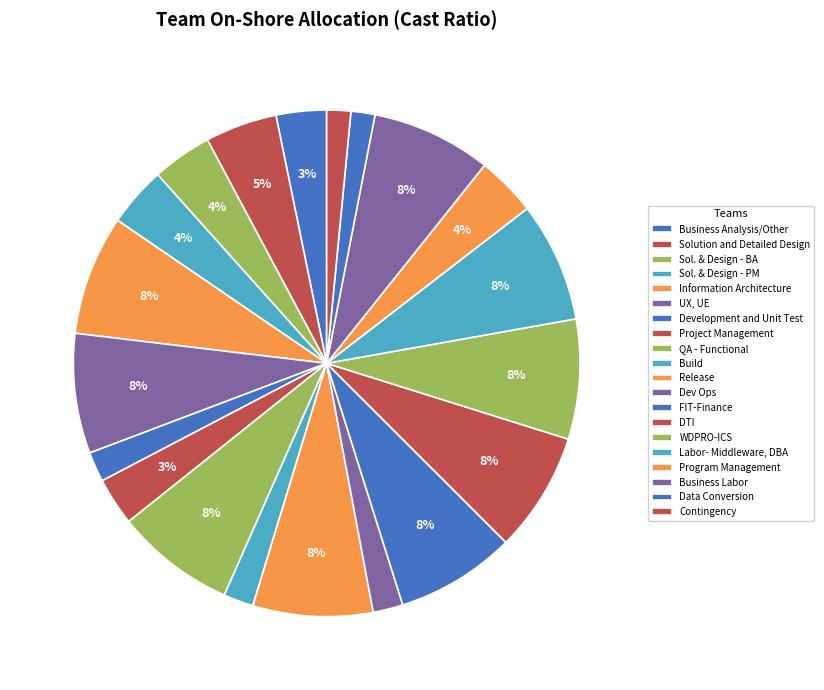

To the nearest percent, what is the average slice percentage?

5%